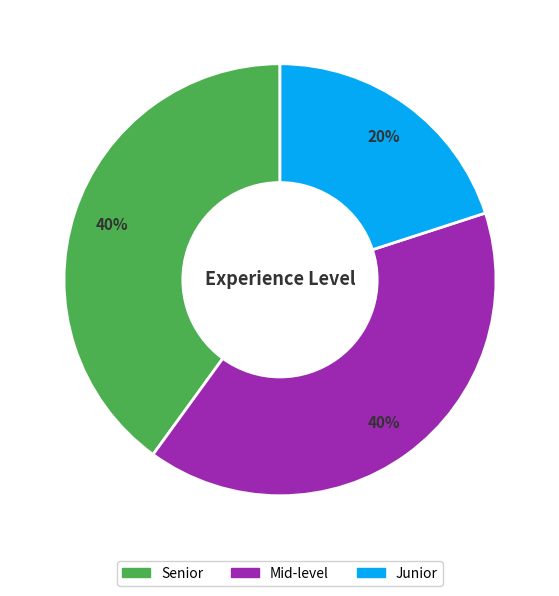

To the nearest percent, what is the combined percentage of Mid-level and Junior?

60%